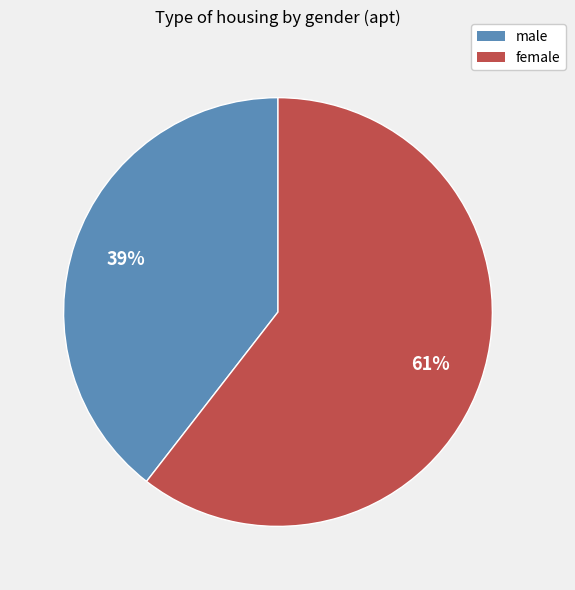

To the nearest percent, what is the average slice percentage?

50%